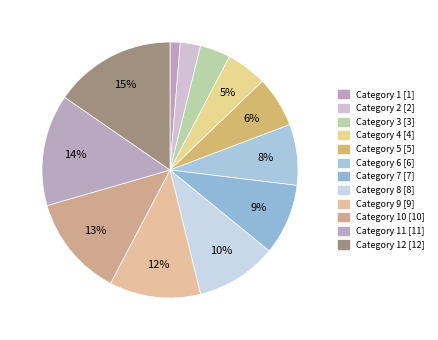

Which category has the biggest portion of the pie?

12